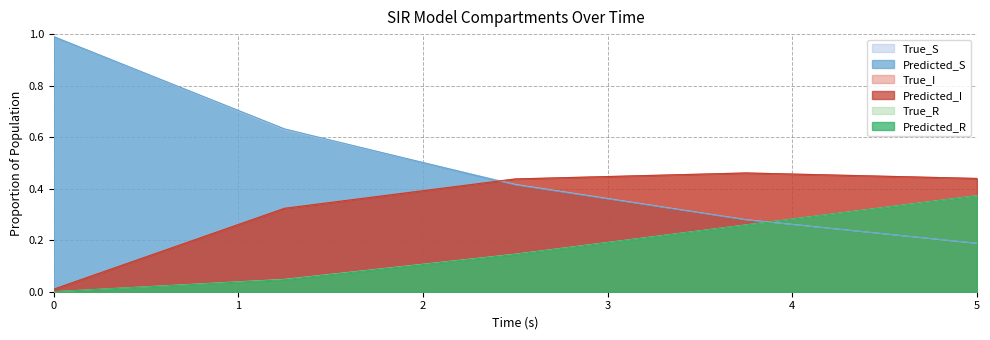

What is the minimum value for True_S?

0.2